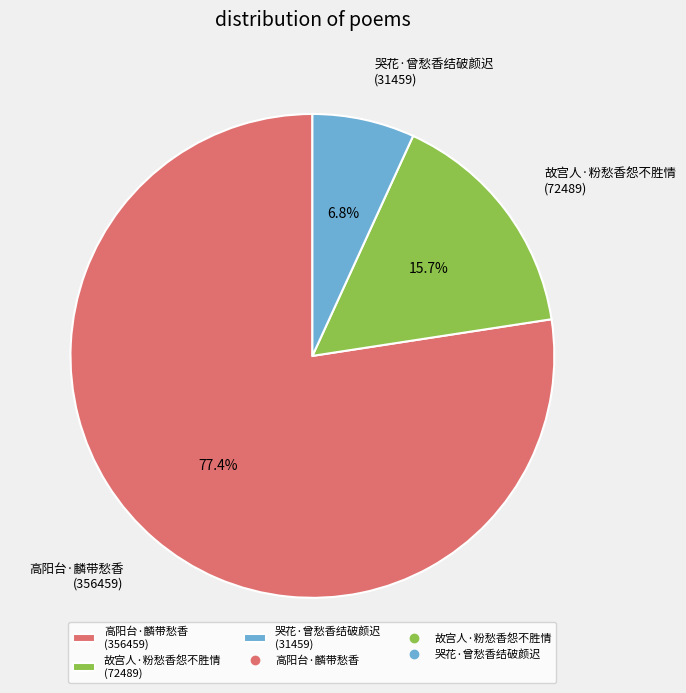

Which slice is the smallest?

哭花·曾愁香结破颜迟